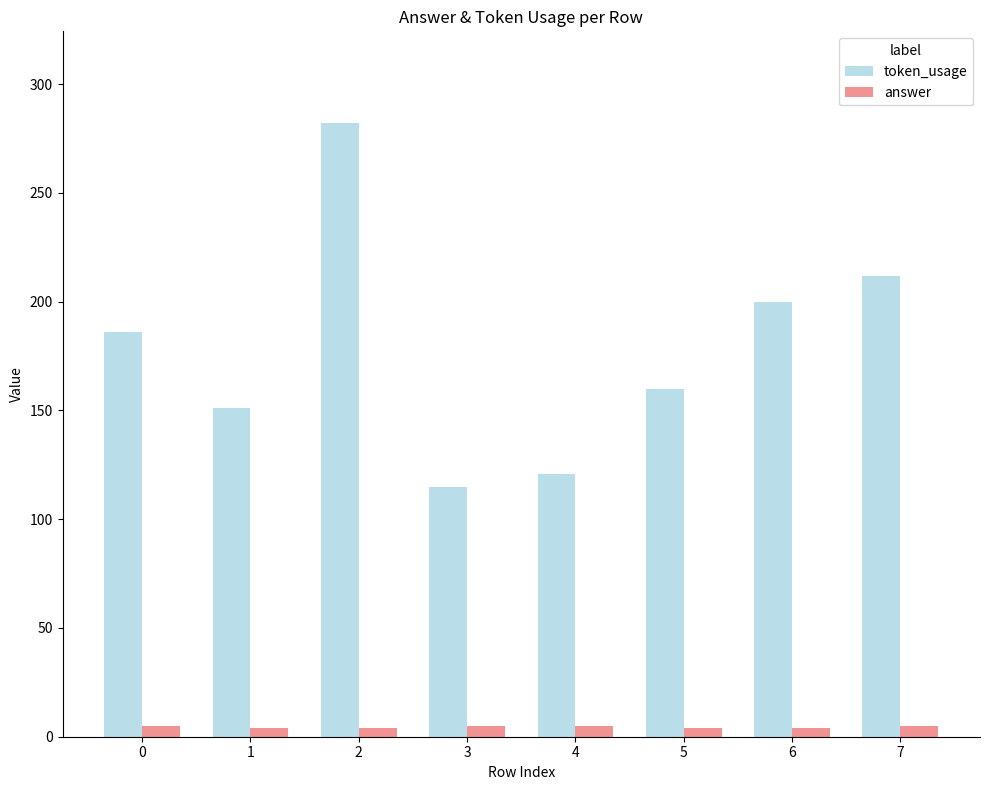

Which series has the largest range (max minus min)?

token_usage